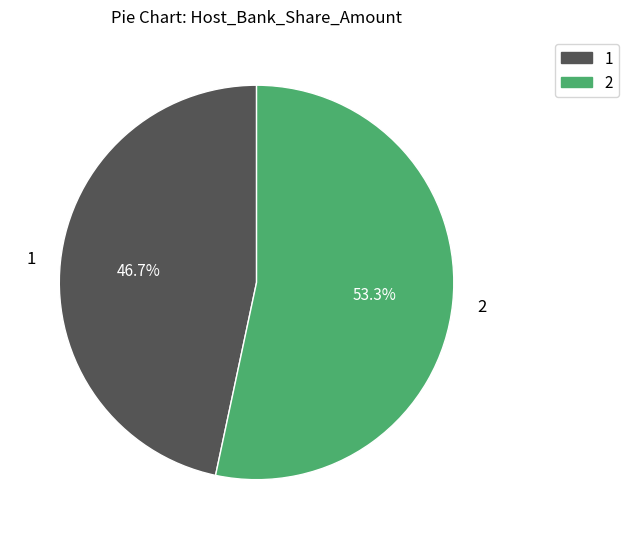

Is there any slice that represents more than half of the pie?

Yes